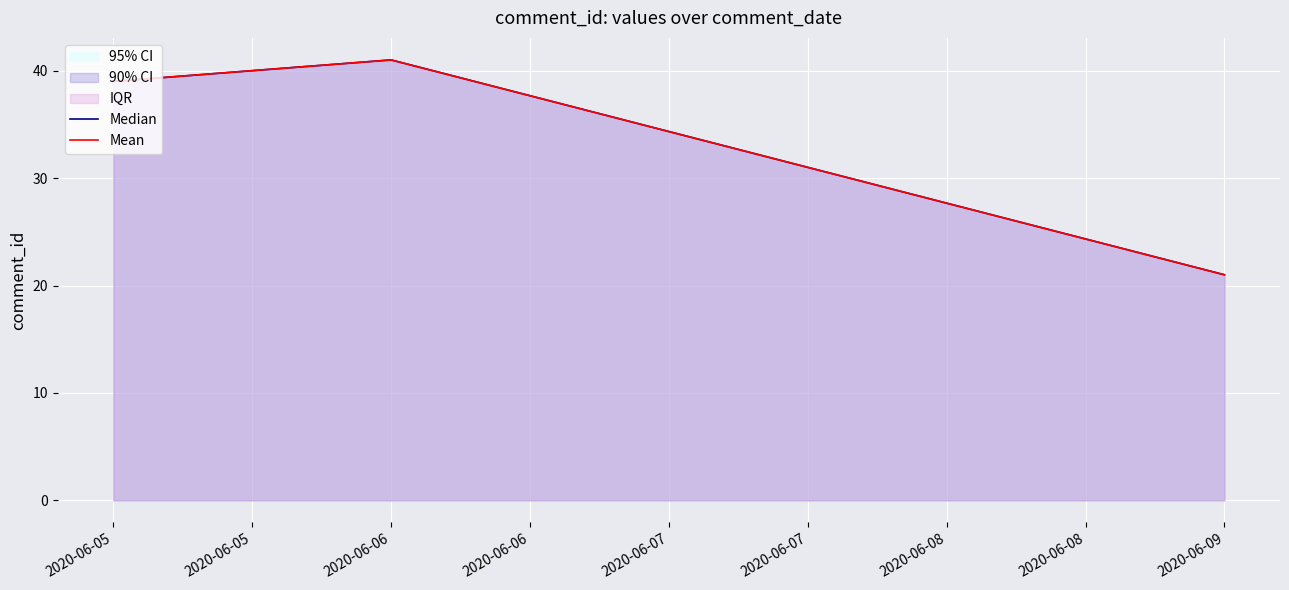

How many values in the Median series are below 39?

1